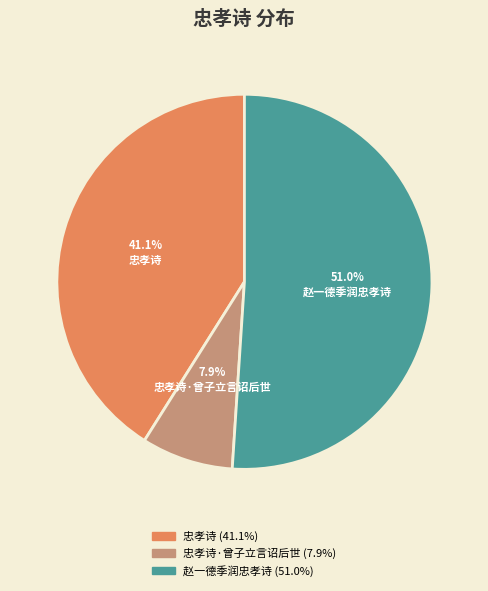

Which slice represents more than half of the pie?

赵一德季润忠孝诗